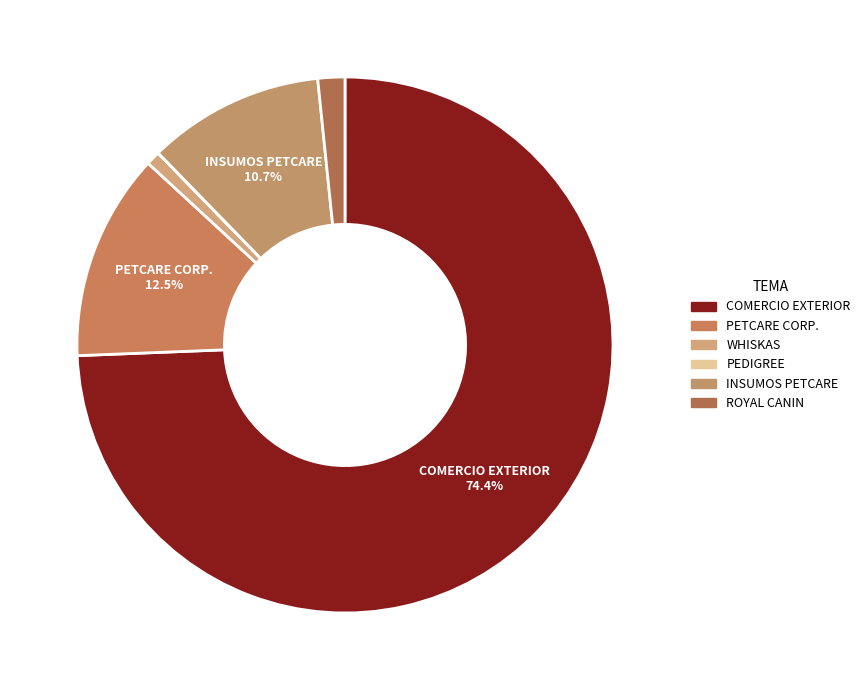

Count the number of slices in the pie.

6